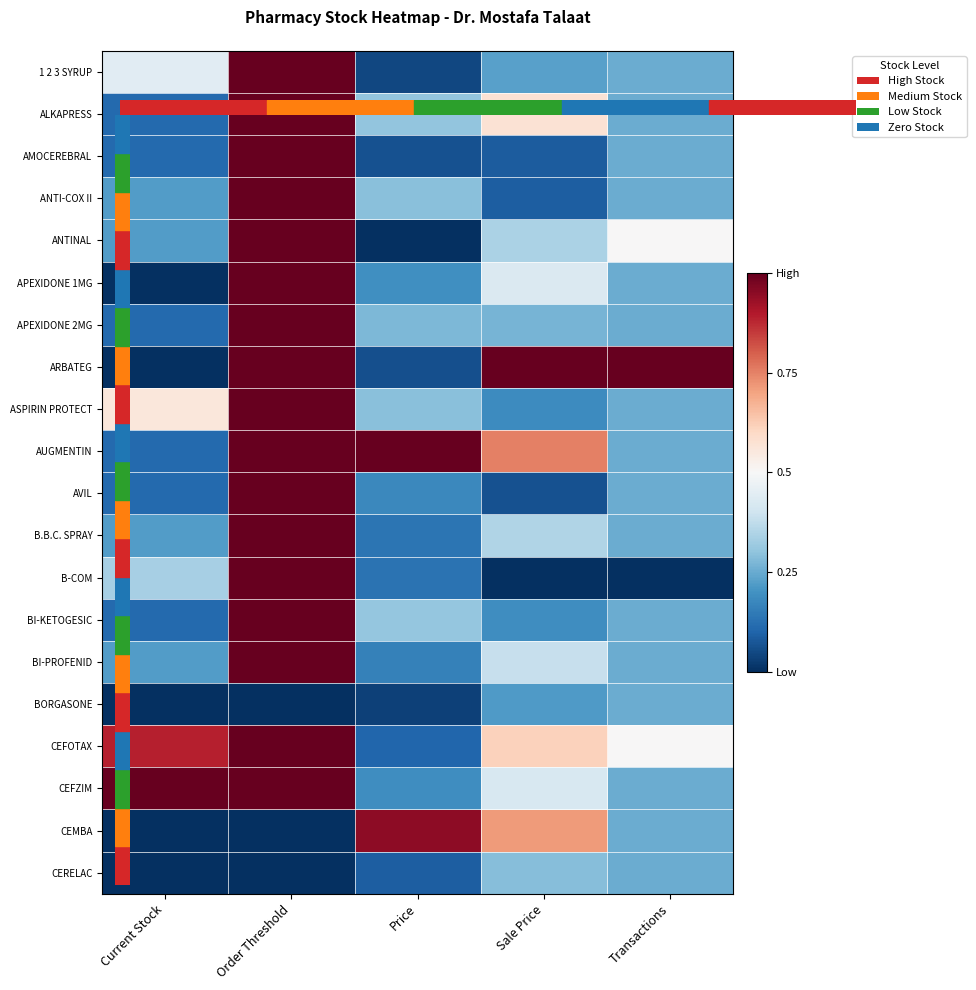

What is the total value across all series at Order Threshold?

17.0